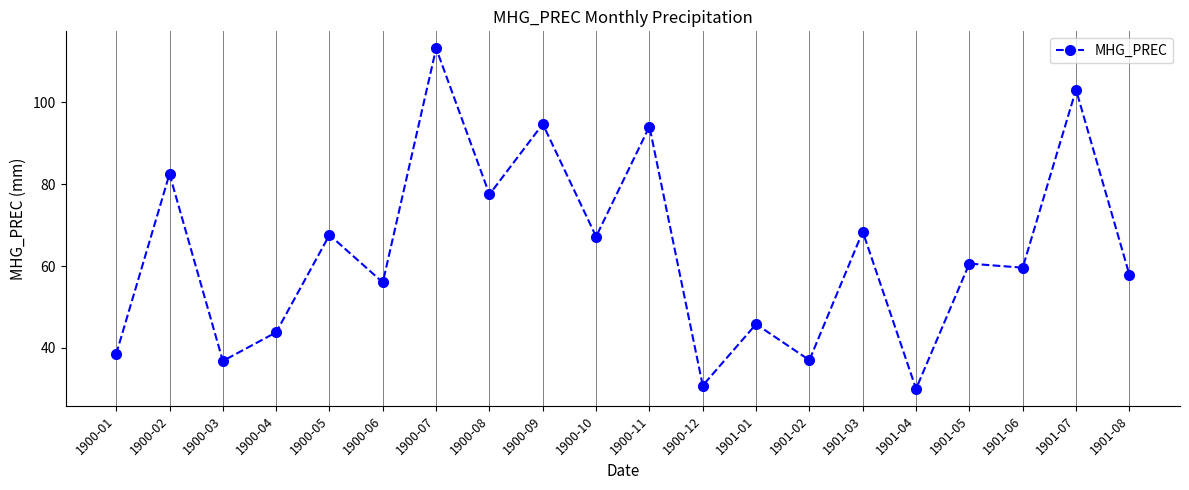

Is it true that the value at 1900-08 is 42.5?

False